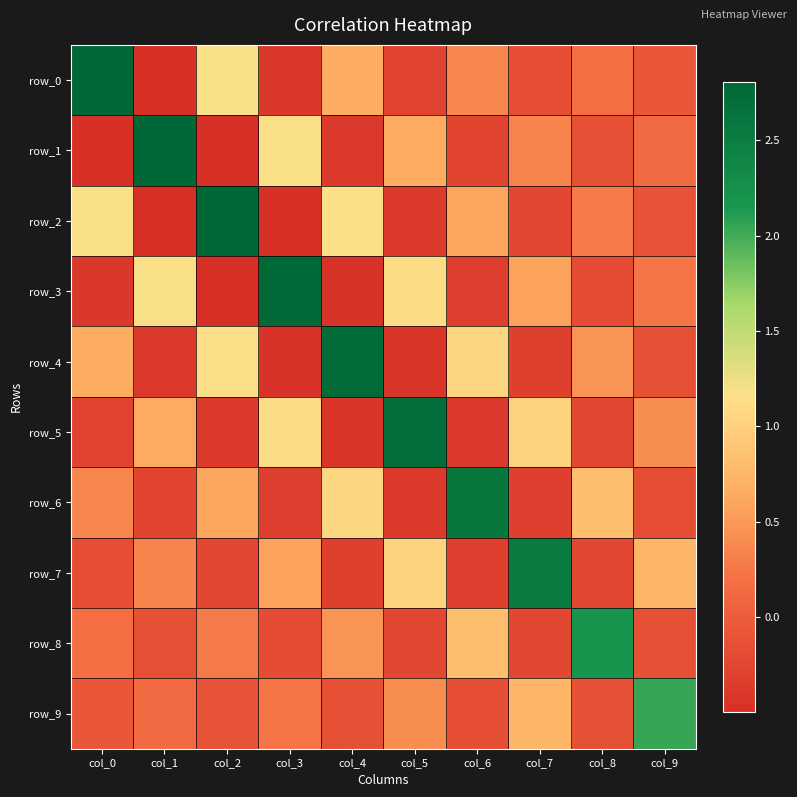

How many series are shown in this chart?

10